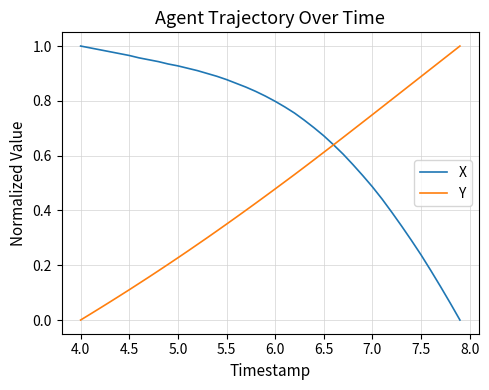

Rank the series by their average value, from highest to lowest.

X, Y